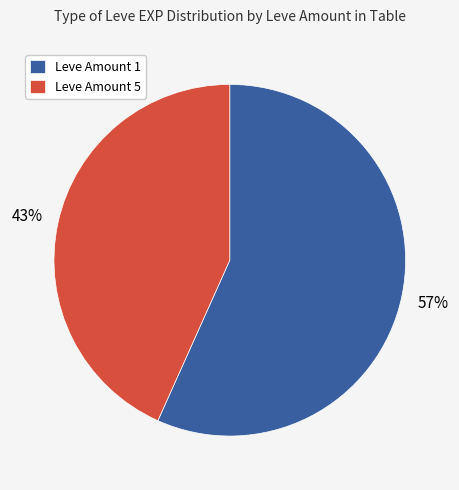

Does any single category account for the majority?

Yes